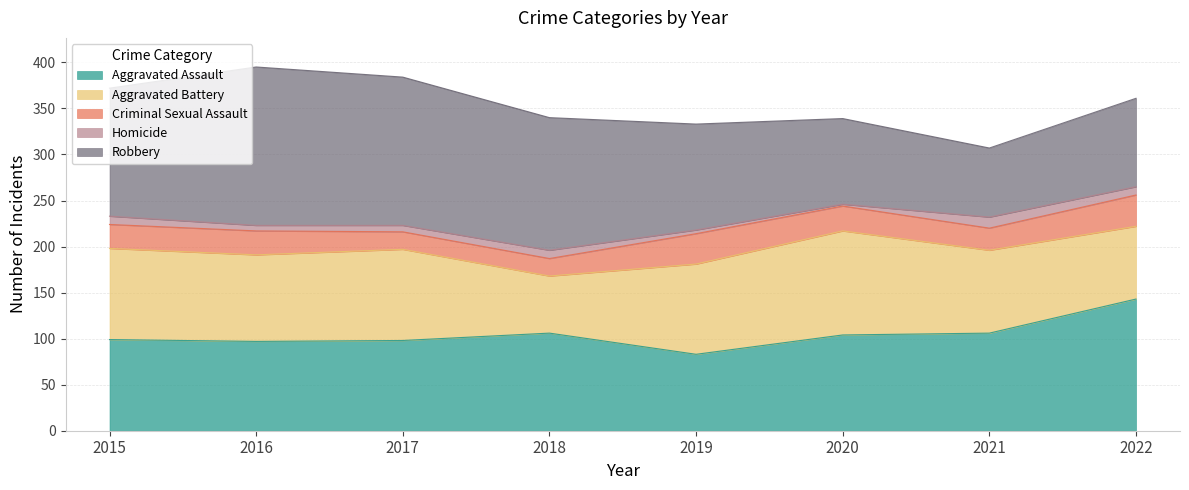

At 2022, list the series in order from largest to smallest.

Aggravated Assault, Robbery, Aggravated Battery, Criminal Sexual Assault, Homicide